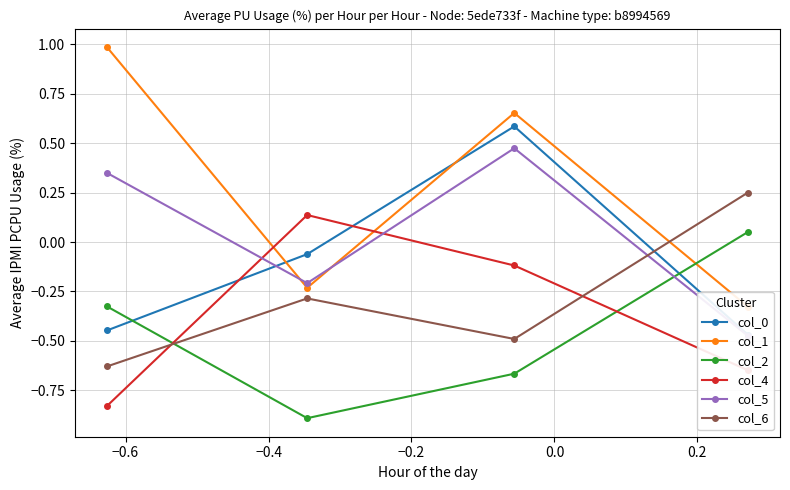

Which series has the largest total across all categories?

col_1